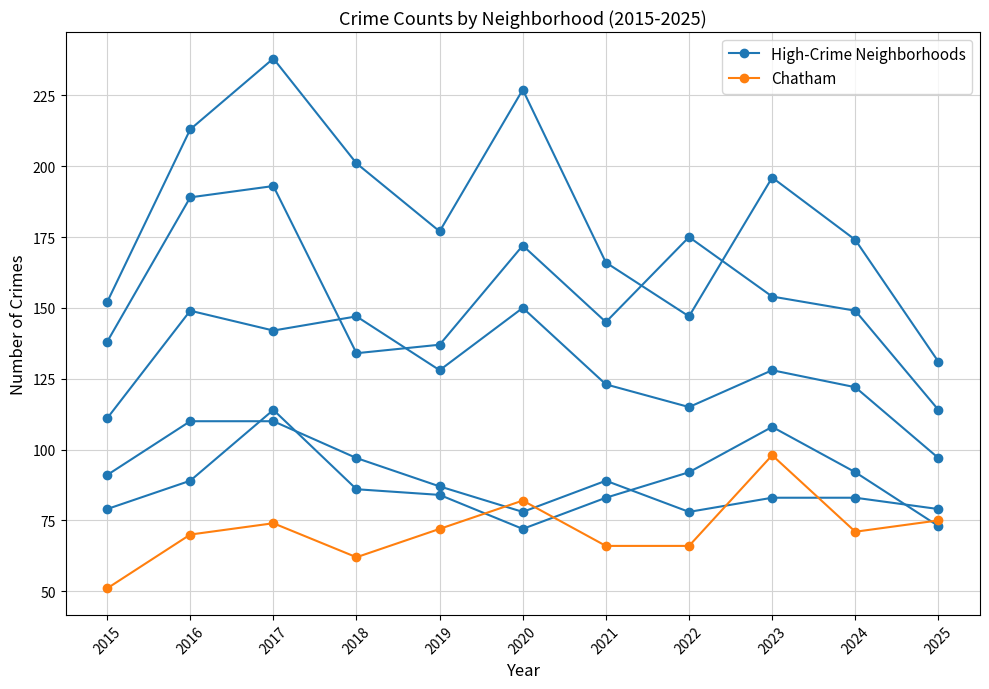

What is the sum of the High-Crime Neighborhoods values at 2018 and 2023?

180